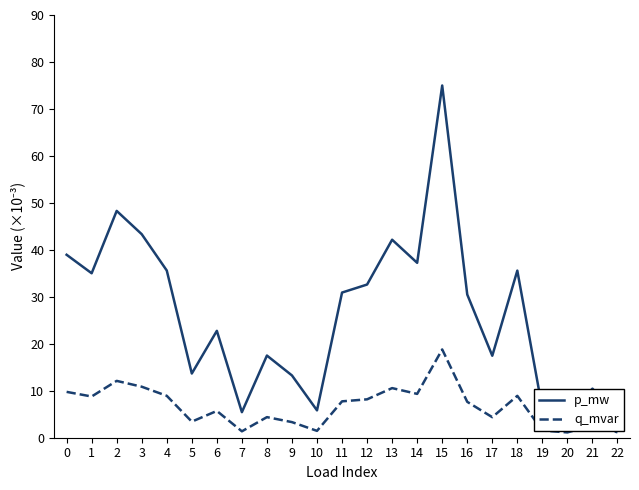

What is the value of the q_mvar point at the 17th from the left?

7.6